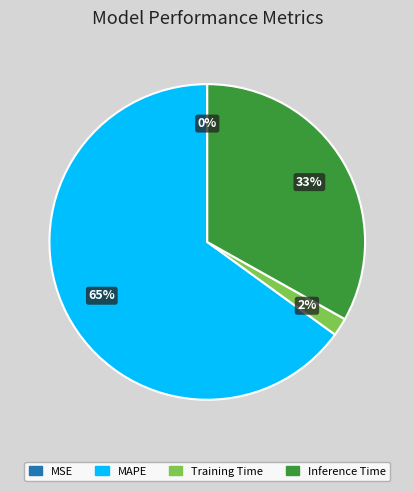

Is there a majority slice in this chart?

Yes